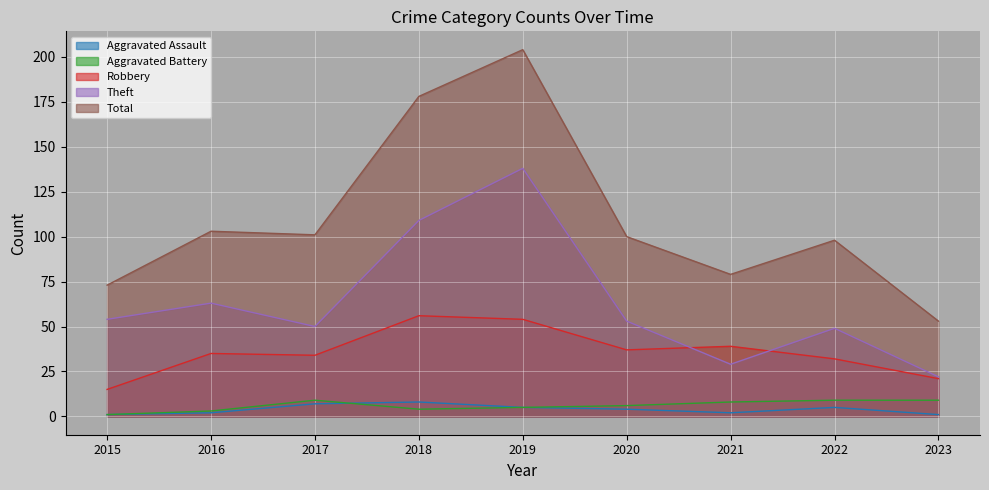

How many values in the Total series are below 100?

4